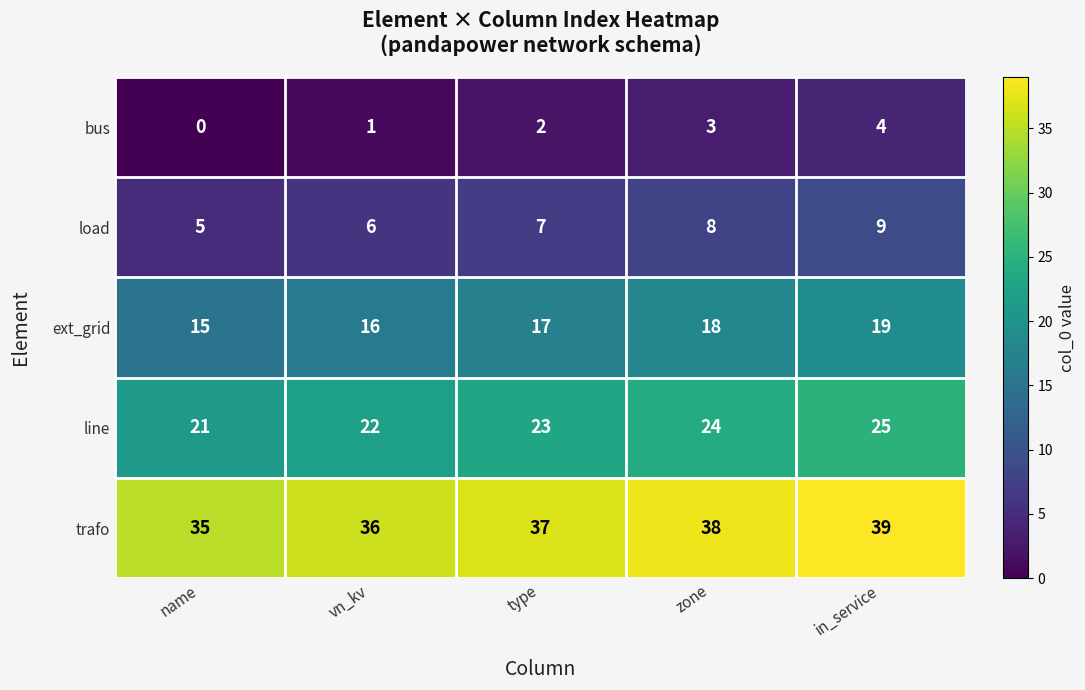

The ext_grid series shows 12 at type. True or false?

False